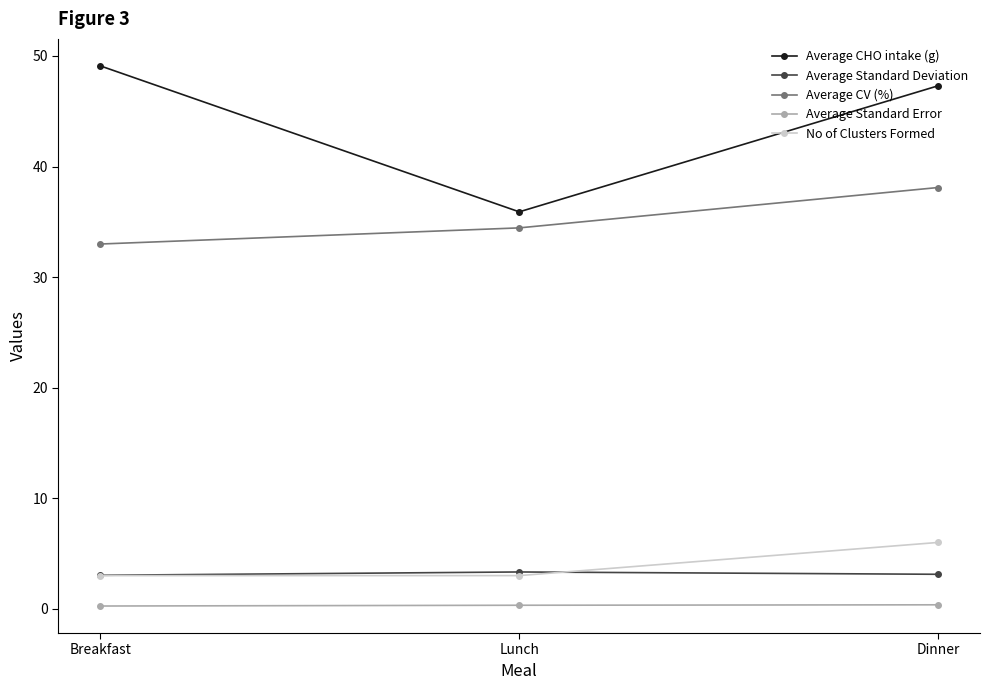

What is the difference between the maximum and second lowest values in the Average Standard Deviation series?

0.2